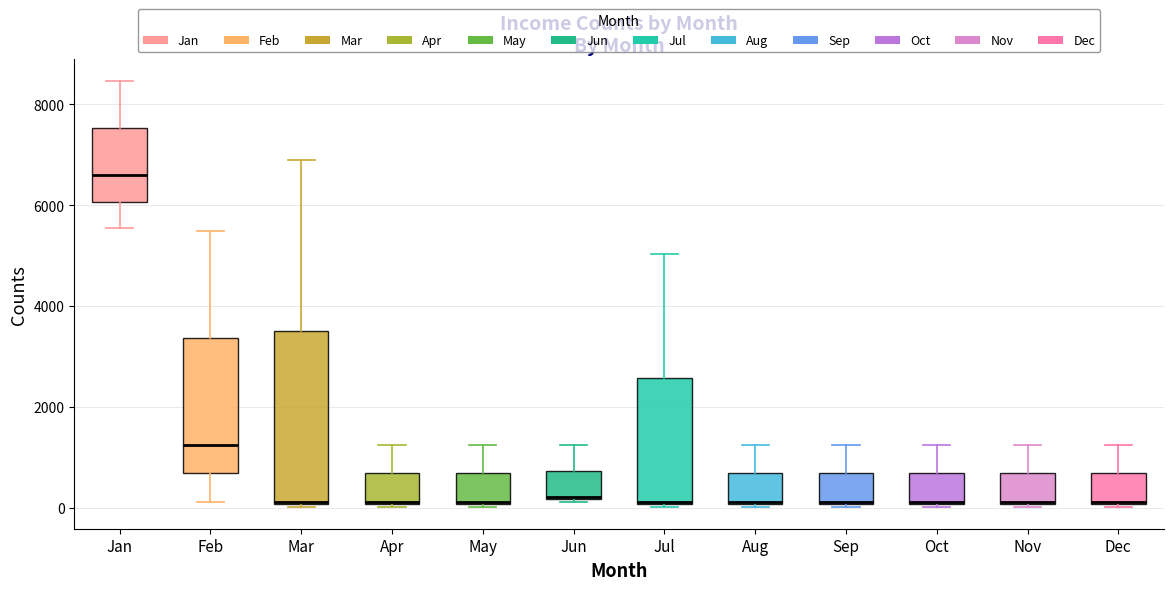

Reading left to right, read every box against the y-axis: the position of its median line, the range the box covers, and the ends of its whiskers. The values are not printed on the chart, so give them approximately, as read against the axis.

Jan: median 6600, box 6000 to 7600, whiskers 5600 to 8400
Feb: median 1200, box 600 to 3400, whiskers 200 to 5400
Mar: median 200, box 0 to 3600, whiskers 0 to 6800
Apr: median 200, box 0 to 600, whiskers 0 to 1200
May: median 200, box 0 to 600, whiskers 0 to 1200
Jun: median 200, box 200 to 800, whiskers 200 to 1200
Jul: median 200, box 0 to 2600, whiskers 0 to 5000
Aug: median 200, box 0 to 600, whiskers 0 to 1200
Sep: median 200, box 0 to 600, whiskers 0 to 1200
Oct: median 200, box 0 to 600, whiskers 0 to 1200
Nov: median 200, box 0 to 600, whiskers 0 to 1200
Dec: median 200, box 0 to 600, whiskers 0 to 1200